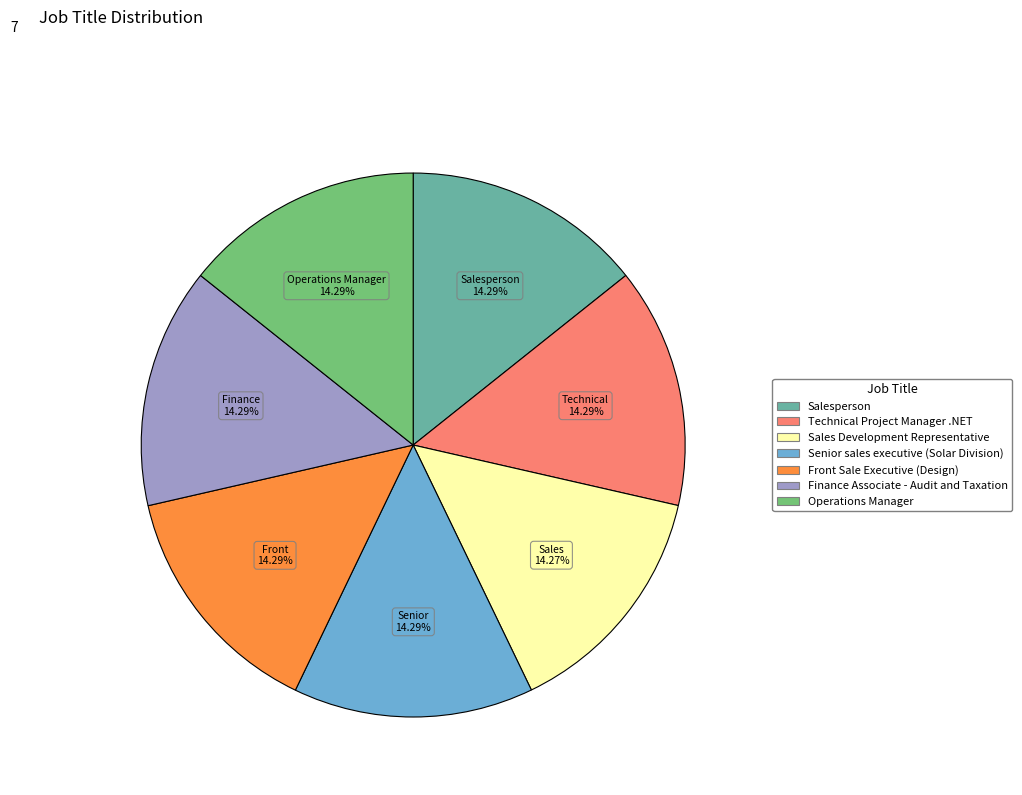

To the nearest percent, what portion does Front Sale Executive (Design) represent?

14%